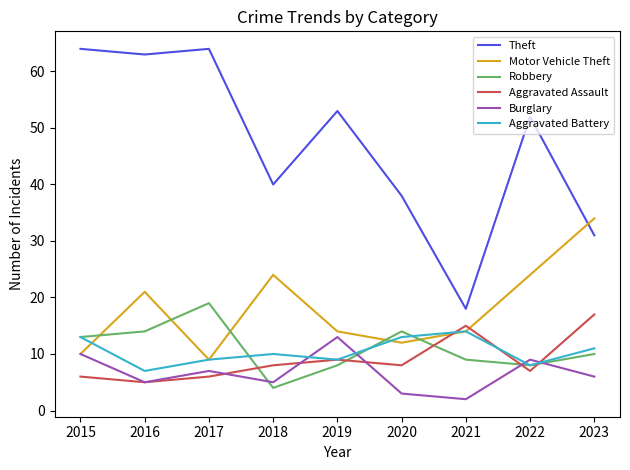

How many series are shown in this chart?

6